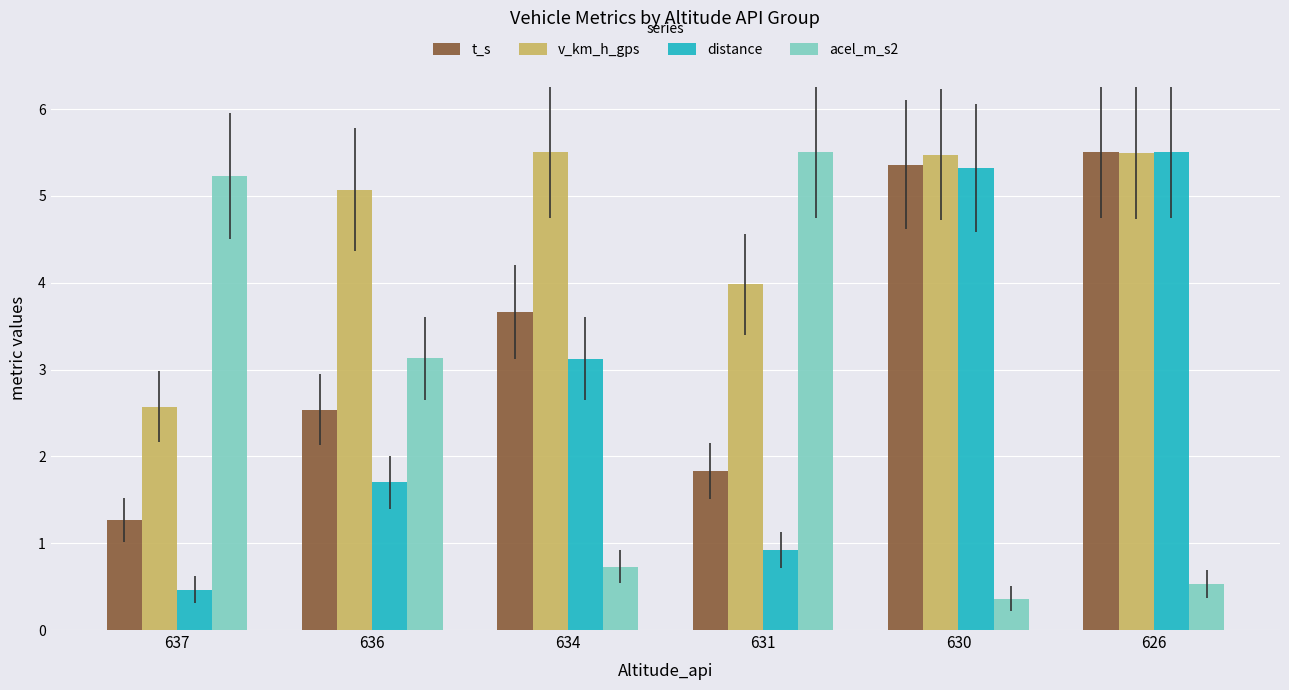

Rank the categories by distance value from lowest to highest.

637, 631, 636, 634, 630, 626